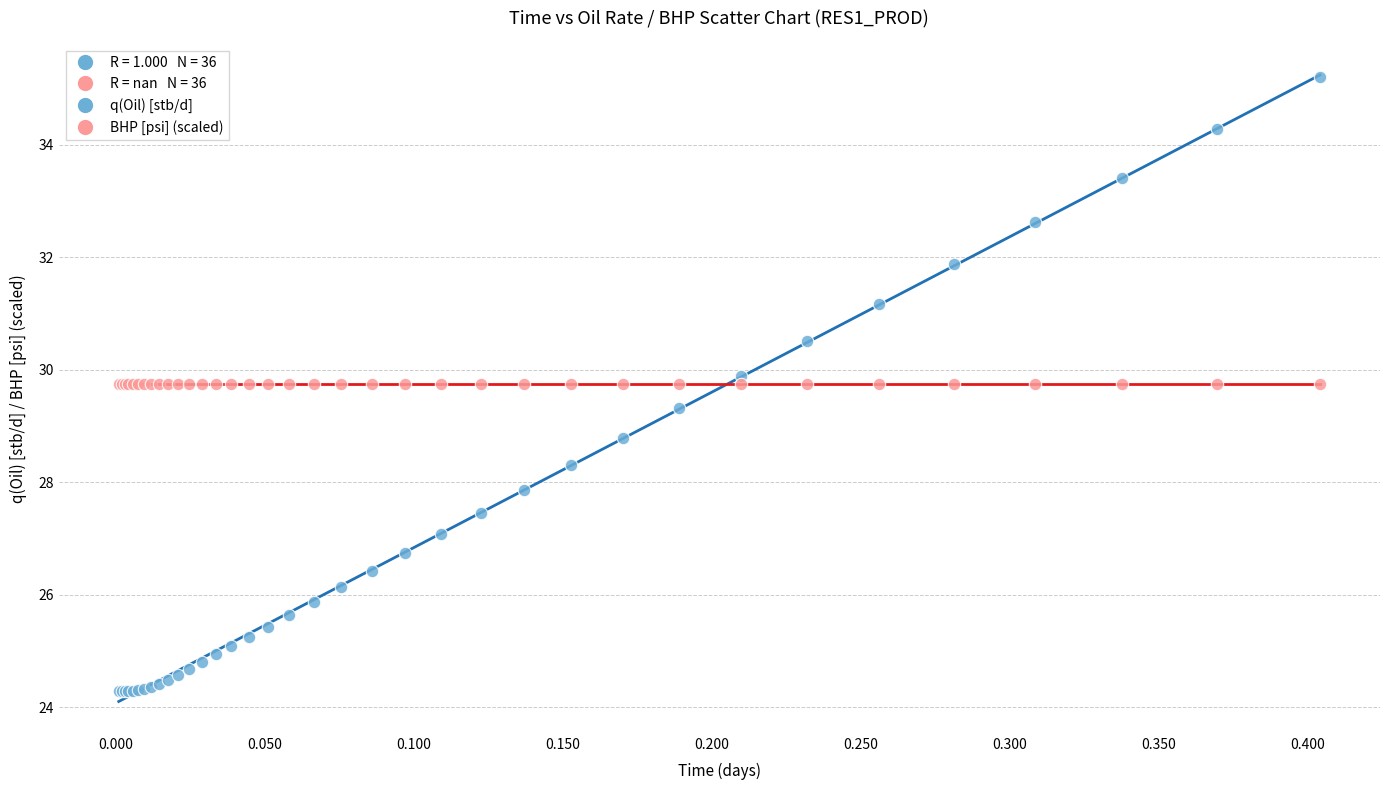

Which series reaches the minimum Y coordinate?

q(Oil) [stb/d]